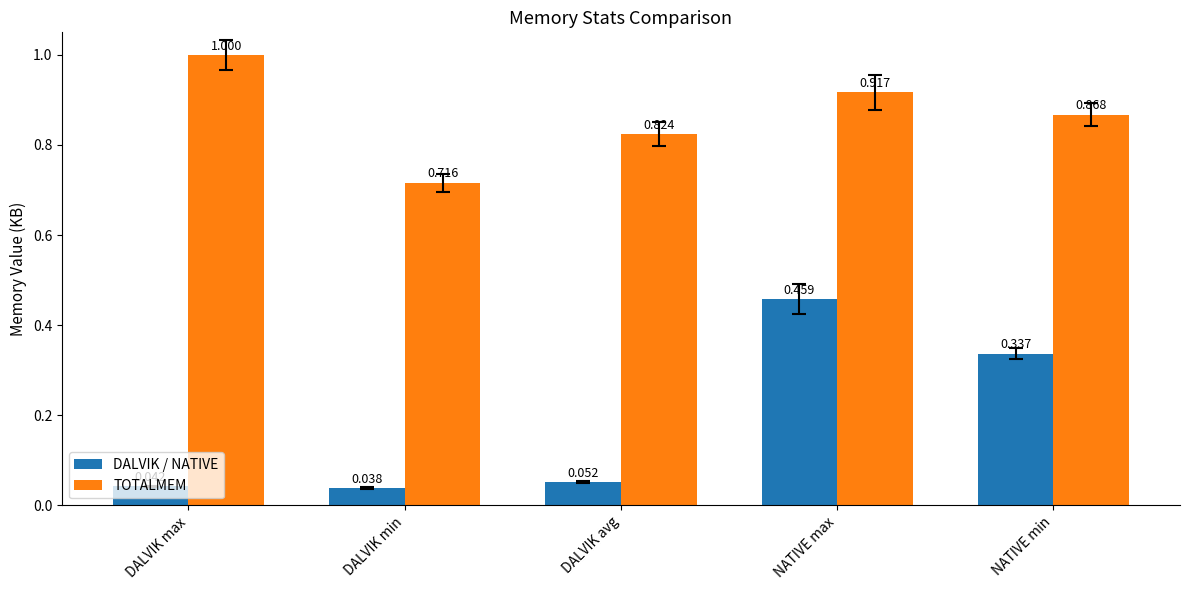

At how many categories does at least one series exceed 0?

5